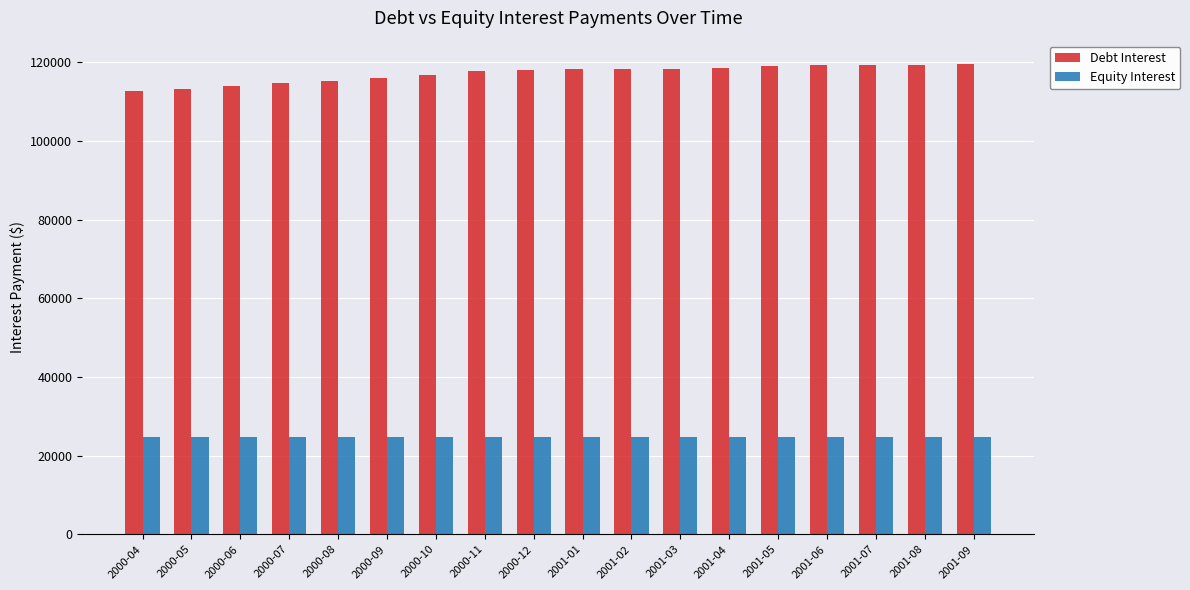

What is the lowest value of the Equity Interest series?

24703.1